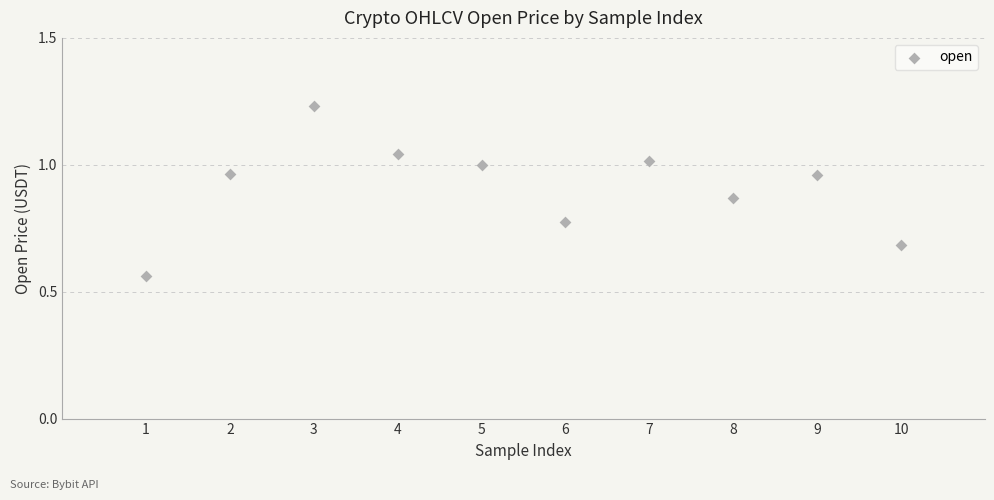

What is the range of X values (max minus min)?

9.0